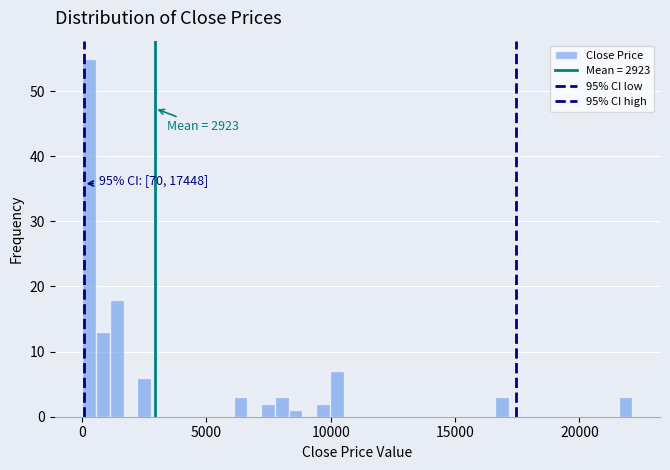

Around what value on the x-axis is the tallest bar? Give the approximate position of its centre, as read against the axis.

500